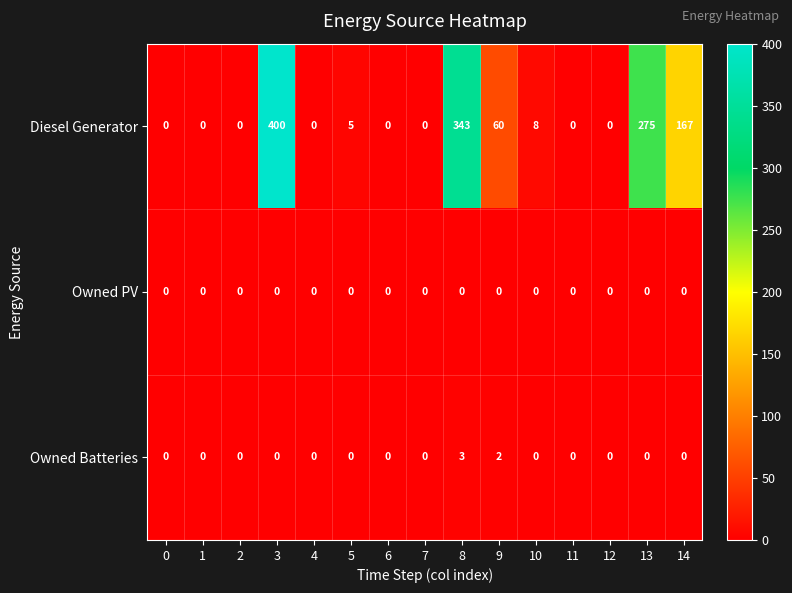

At which category is the sum across all series the highest?

3